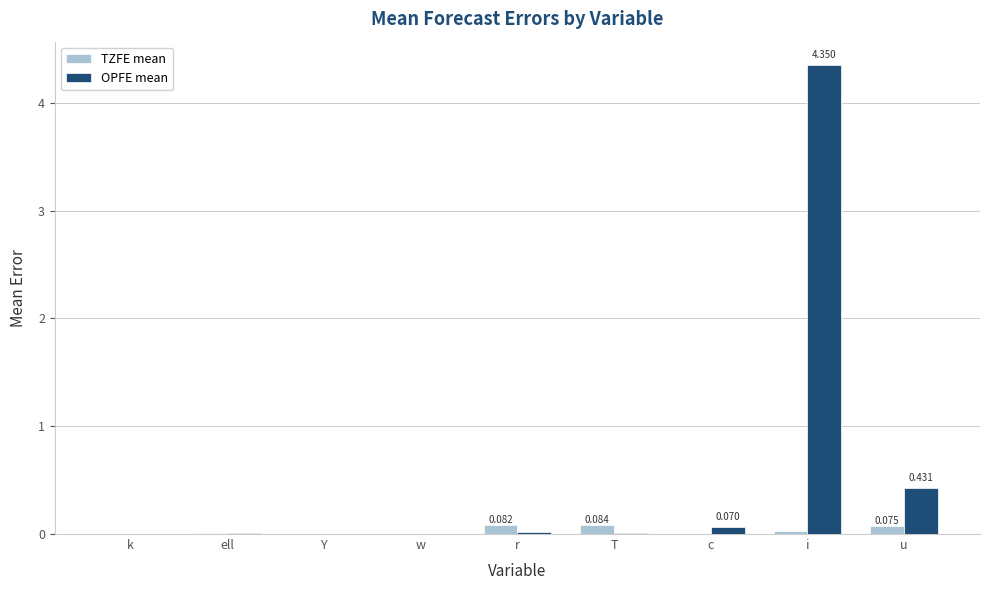

Which series changed the most between Y and u?

OPFE mean